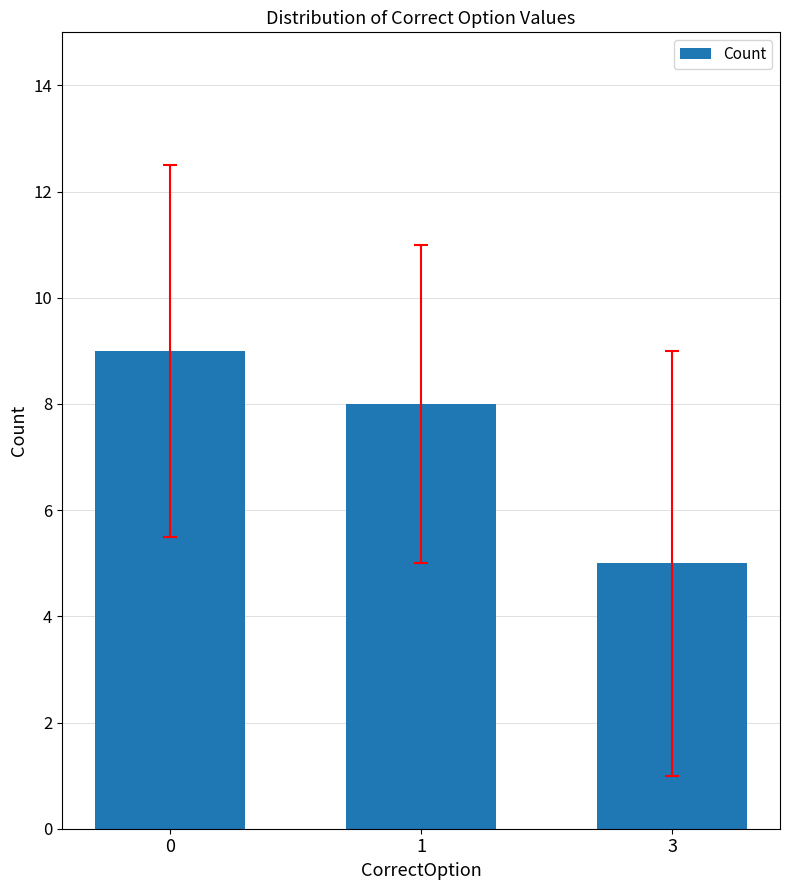

Rank the categories by value from lowest to highest.

3, 1, 0